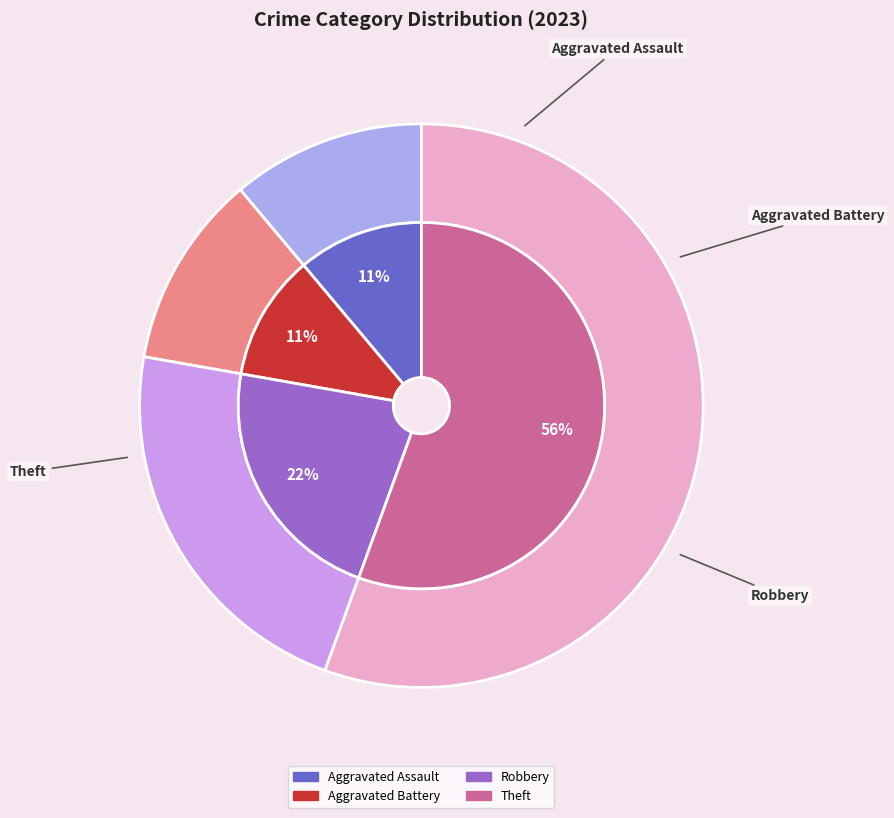

Count the number of slices in the pie.

4